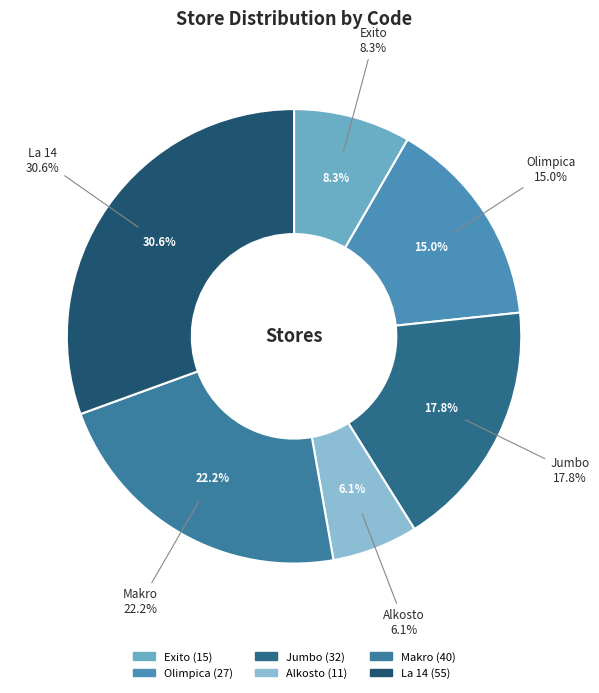

What portion of the pie excludes Makro?

77.8%